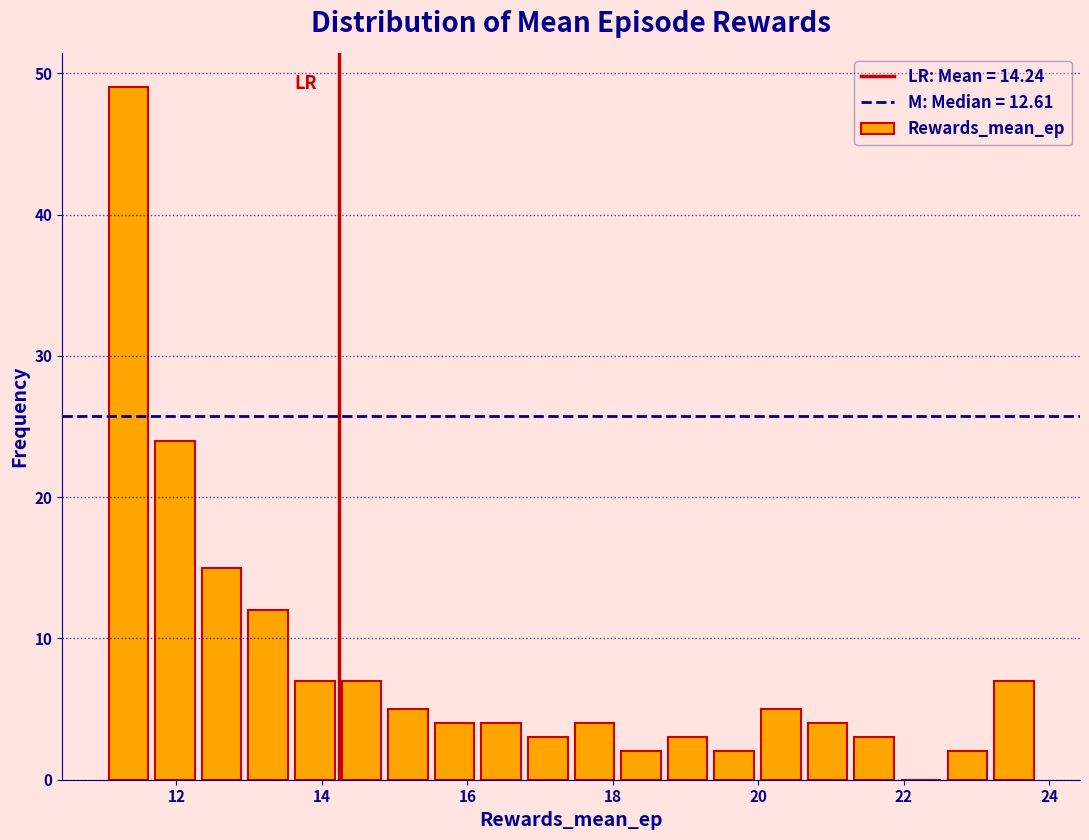

Read against the x-axis, roughly where is the centre of the tallest bar?

11.4